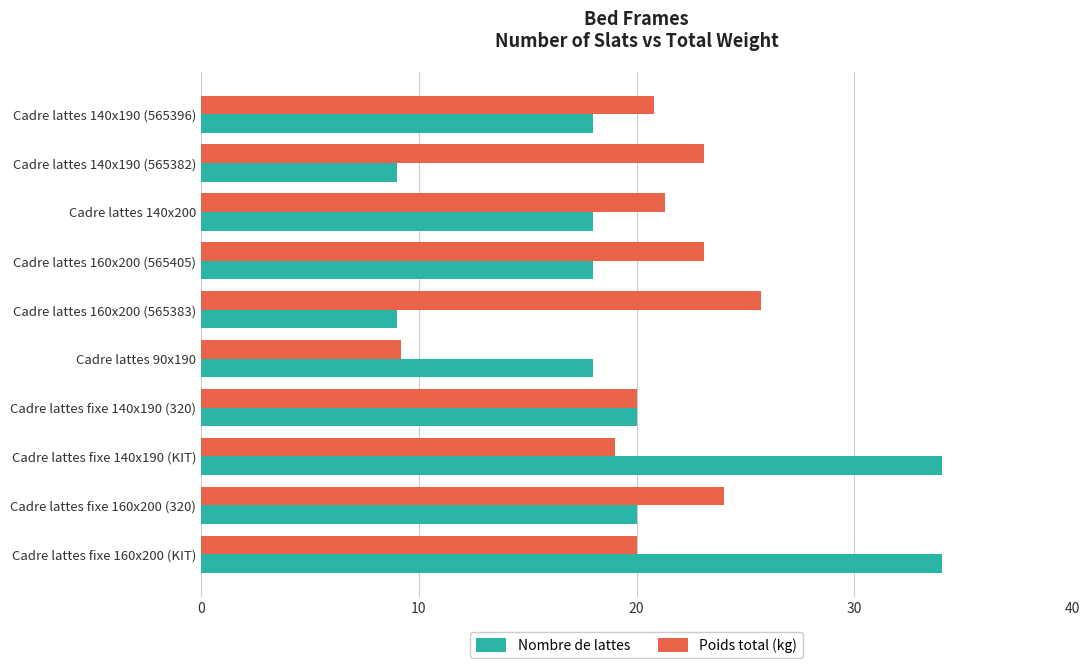

List the series in order of their peak value, lowest first.

Poids total (kg), Nombre de lattes